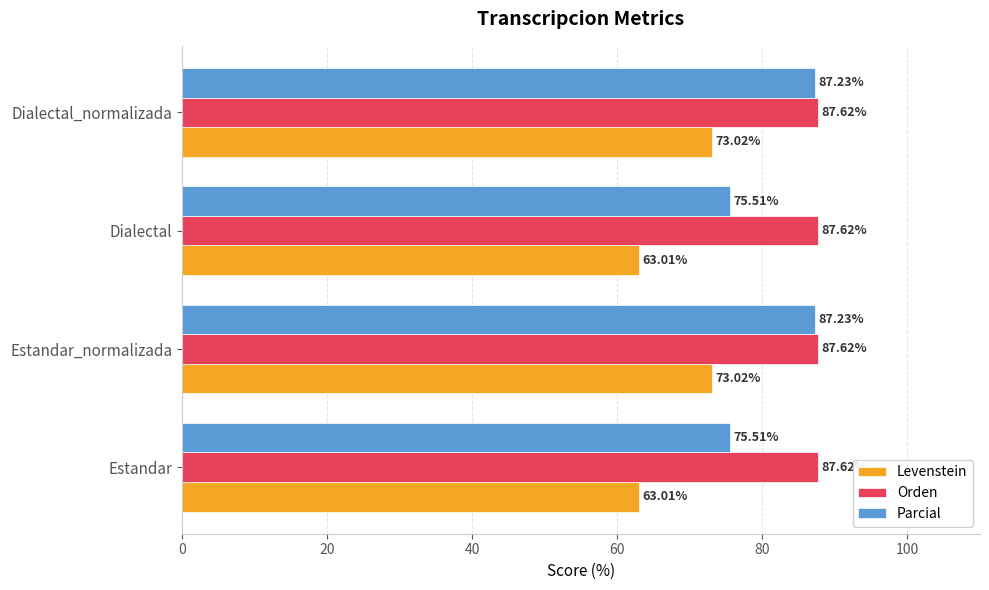

What is the difference between the second highest and minimum values in the Levenstein series?

10.0